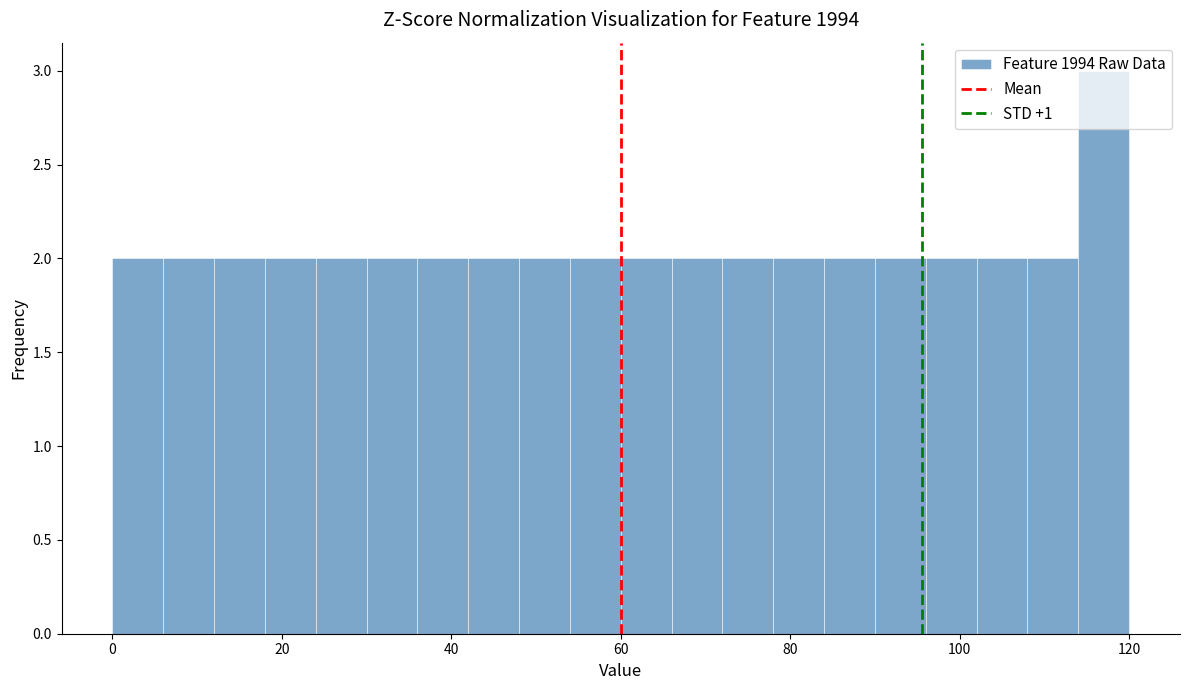

Around what value on the x-axis is the tallest bar? Give the approximate position of its centre, as read against the axis.

118